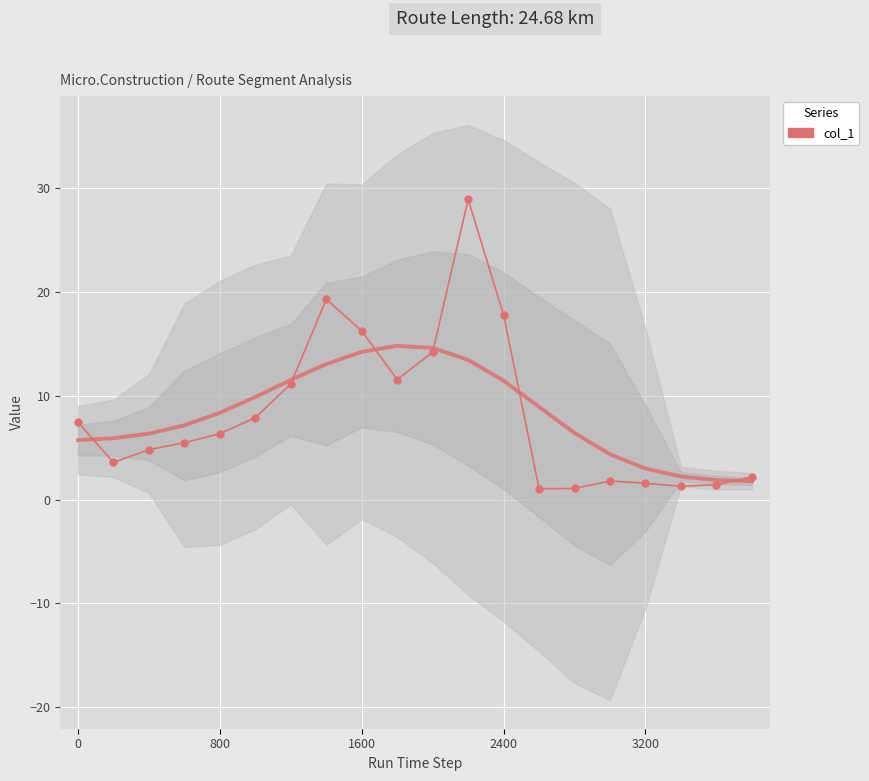

How many points are higher than both their immediate neighbors (excluding endpoints)?

3